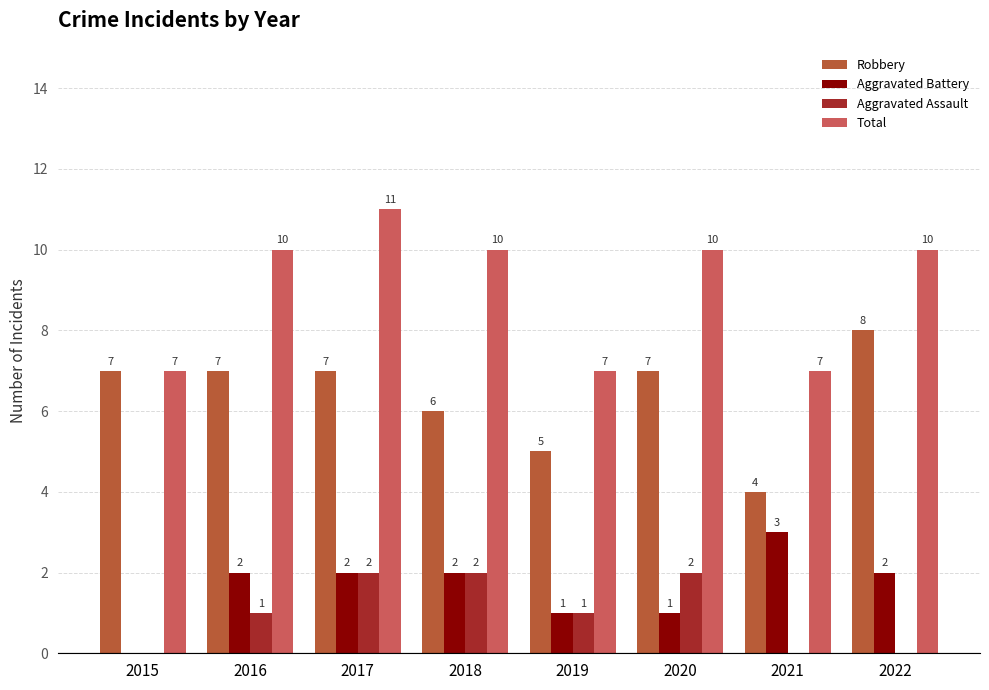

Reading left to right, extract all data points from this chart.

Robbery: 7	7	7	6	5	7	4	8
Aggravated Battery: 0	2	2	2	1	1	3	2
Aggravated Assault: 0	1	2	2	1	2	0	0
Total: 7	10	11	10	7	10	7	10